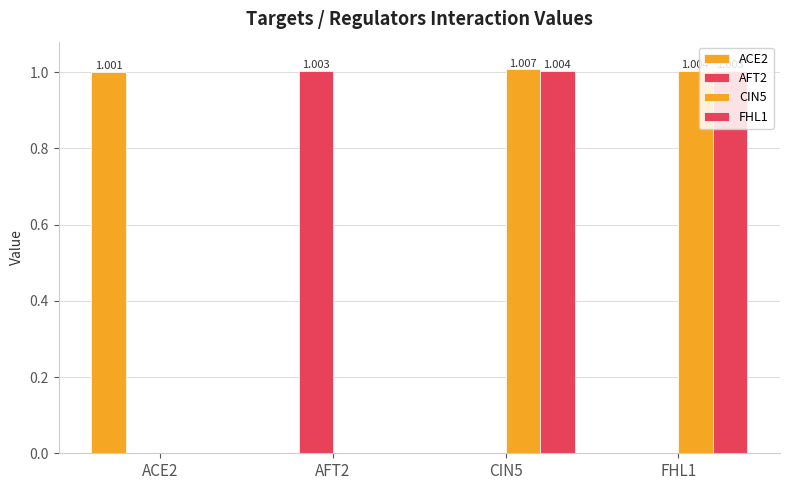

The value of ACE2 at AFT2 is -0.5. True or false?

False